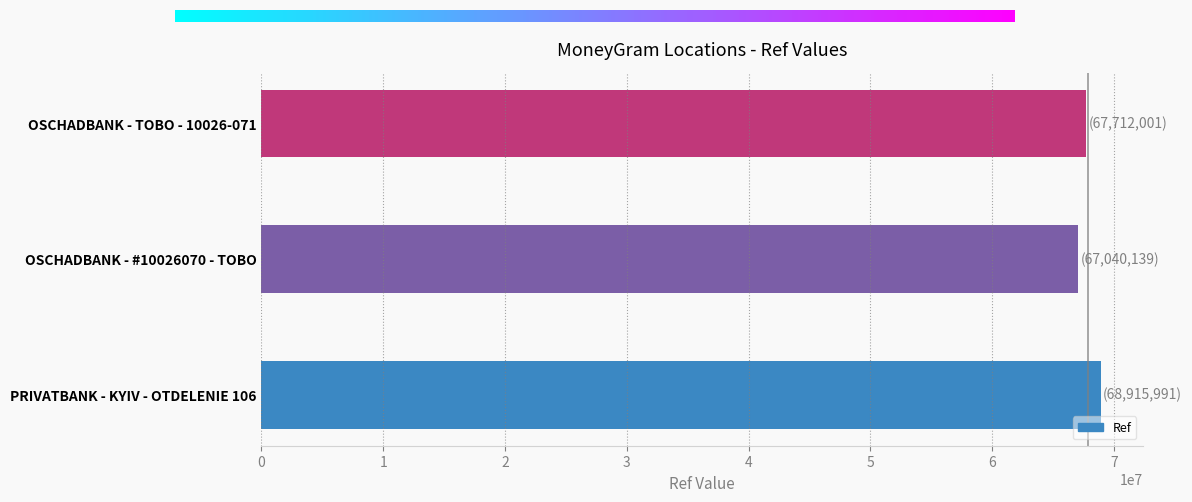

Is it true that the value at OSCHADBANK - TOBO - 10026-071 is 67712001?

True